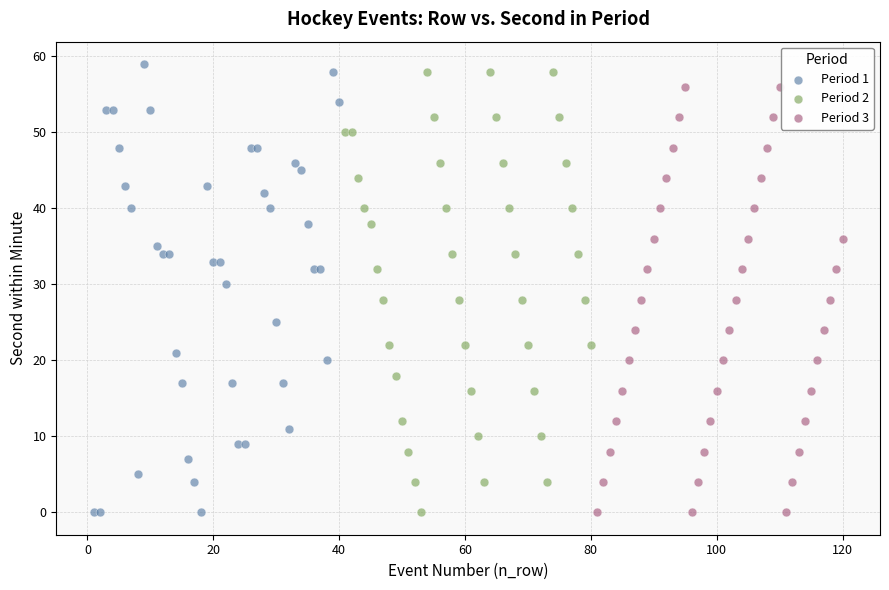

What are all the series names shown in the legend?

Period 1, Period 2, Period 3